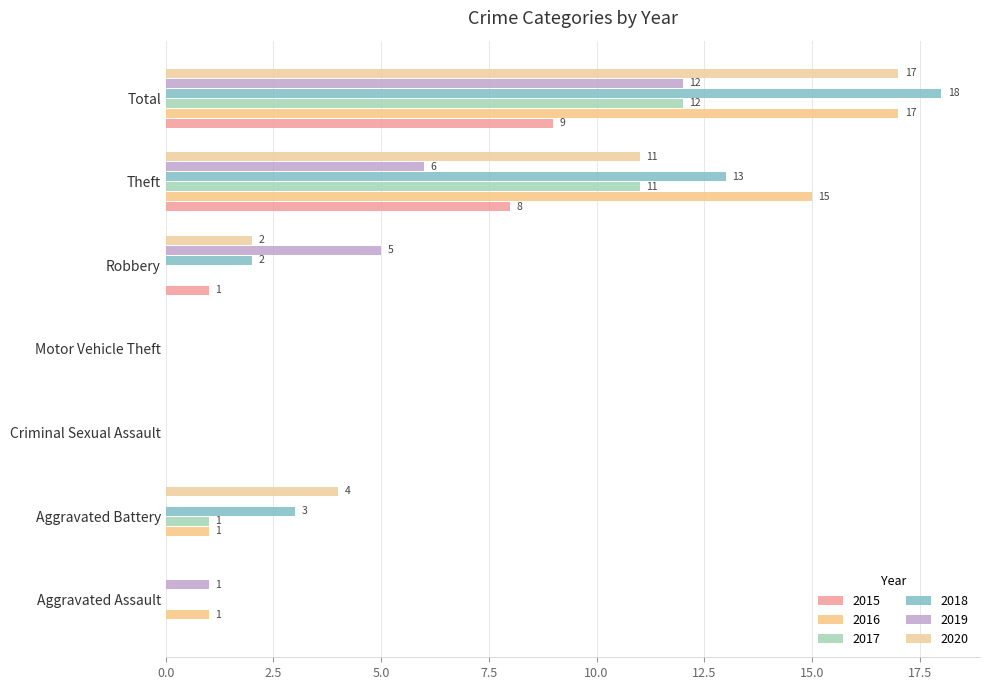

How many categories are shown in the chart?

7